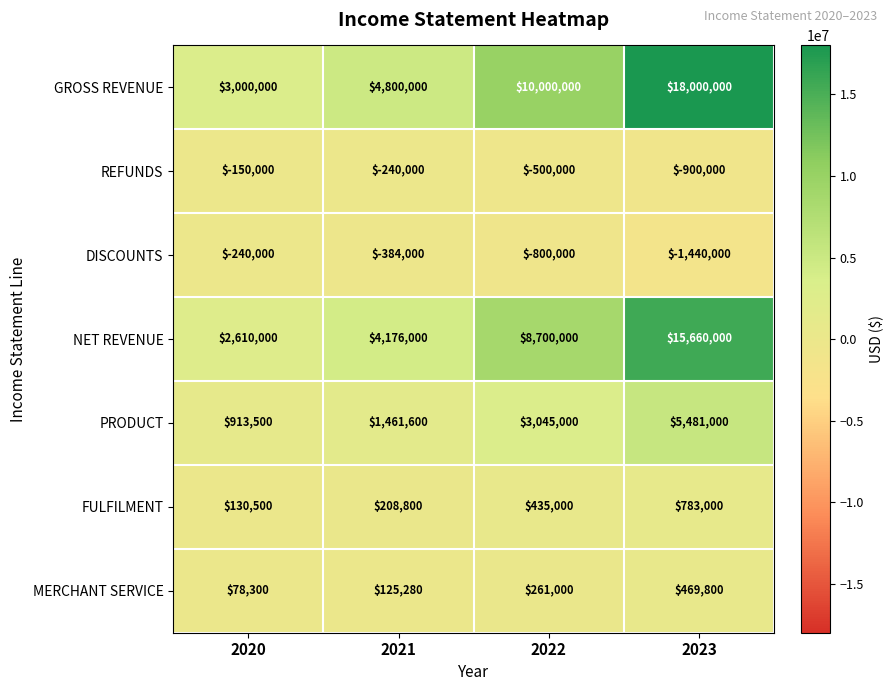

What is the highest value of the PRODUCT series?

5481000